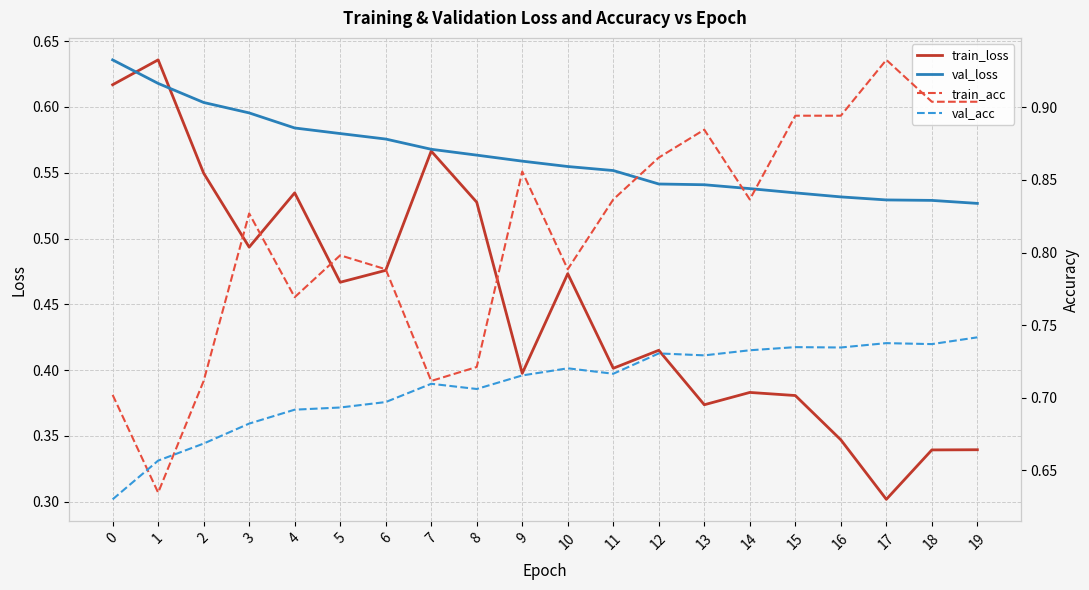

Which category has the highest value across all series?

17